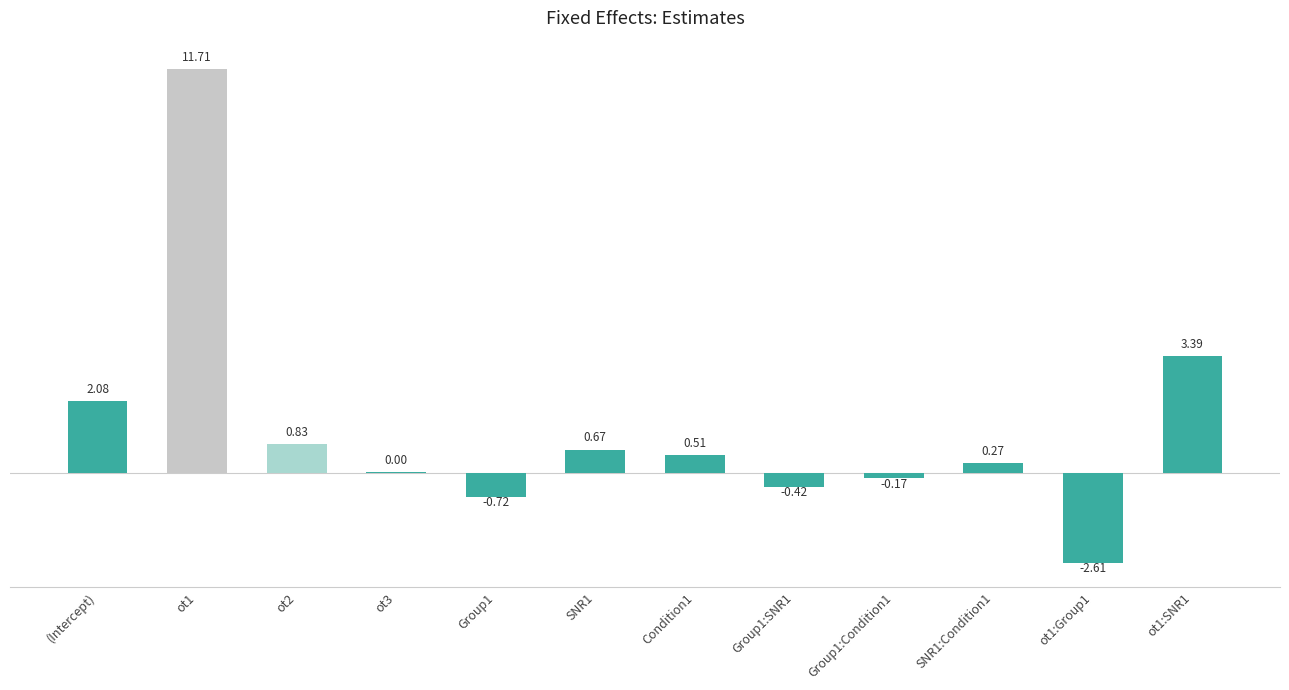

What is the sum of all values?

15.5